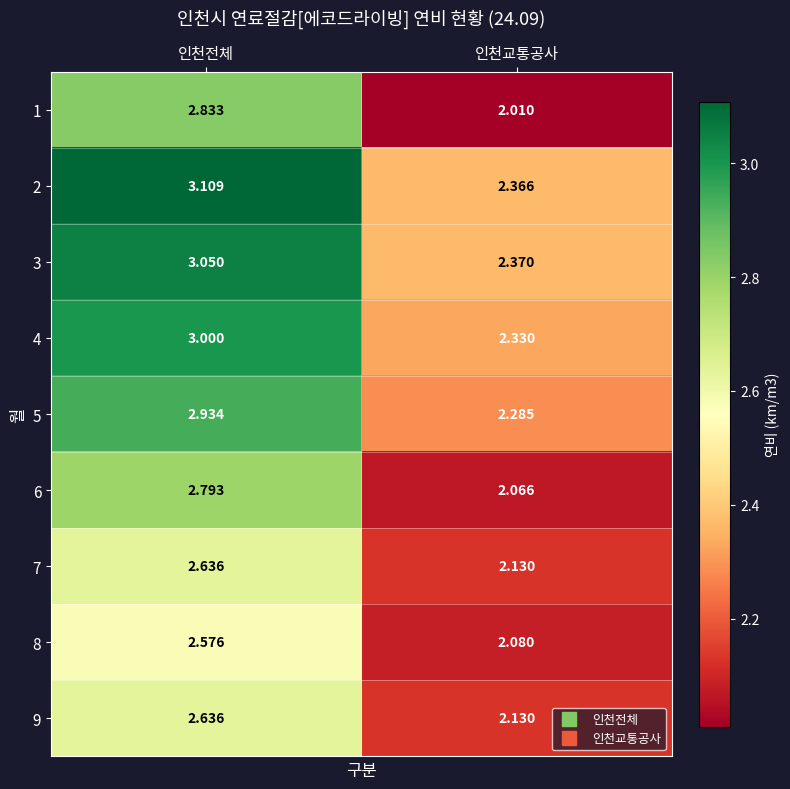

Which label corresponds to the smallest value in the chart?

인천교통공사